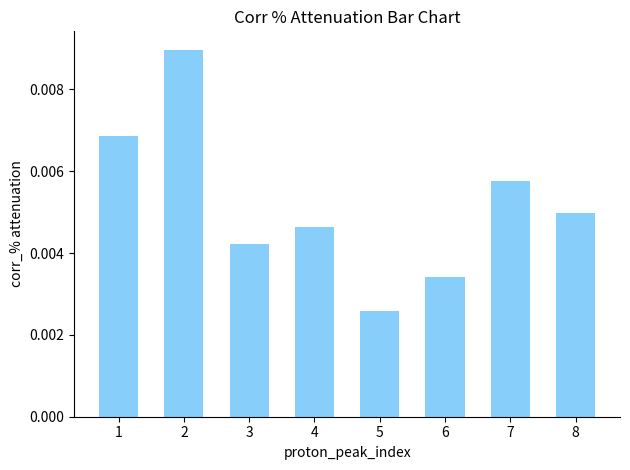

Rank the categories by value from lowest to highest.

5, 6, 3, 4, 8, 7, 1, 2